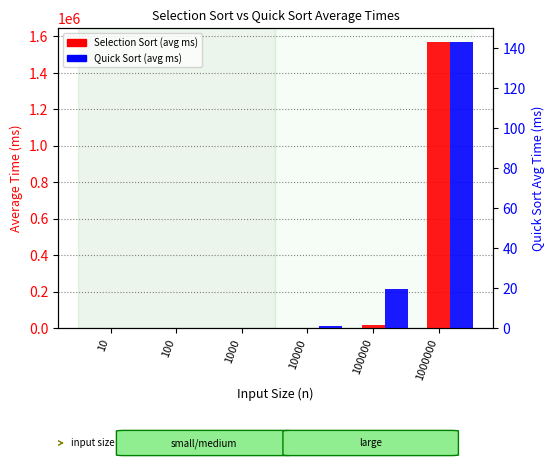

Reading right to left, extract all data points from this chart.

Selection Sort (avg ms): 1566847.5	15587.4	158.0	1.6	0.1	0.0
Quick Sort (avg ms): 142.7	19.3	1.1	0.0	0.0	0.0